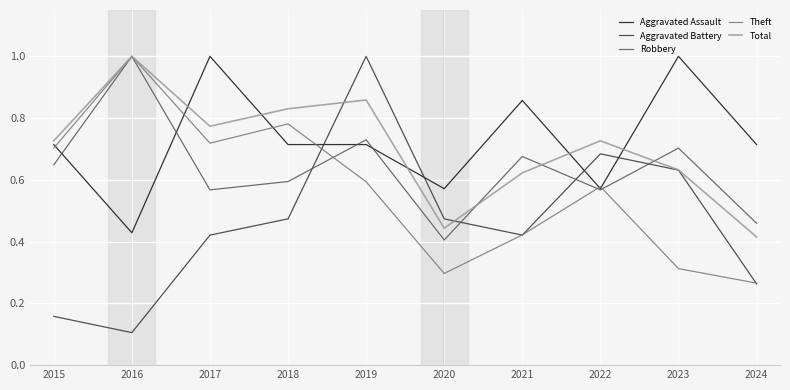

Does the chart display data point markers on the line(s)?

No